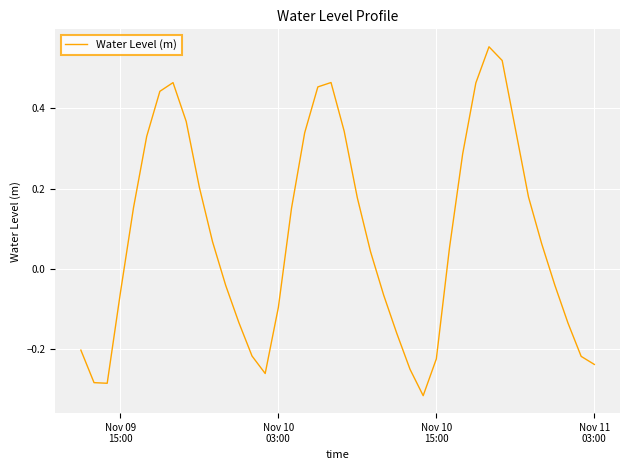

What is the difference between the maximum and minimum values?

0.9